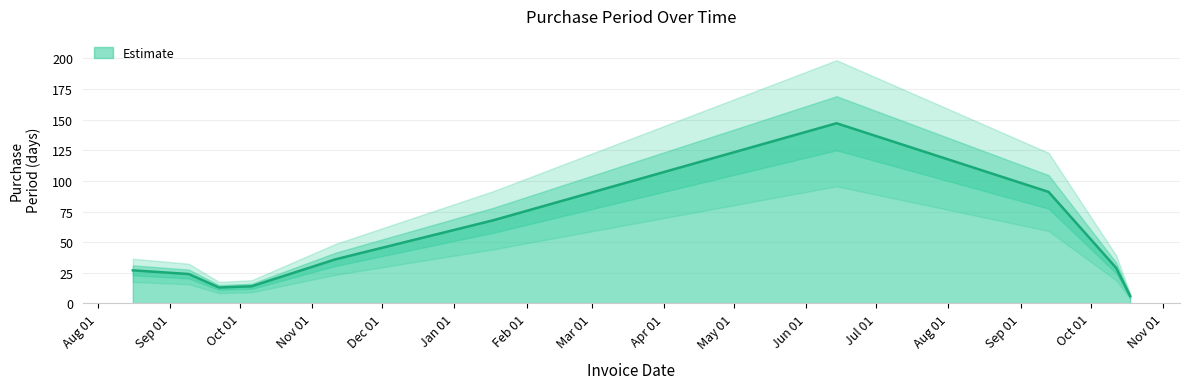

Is it true that the value at 2017-01-18 is 30?

False